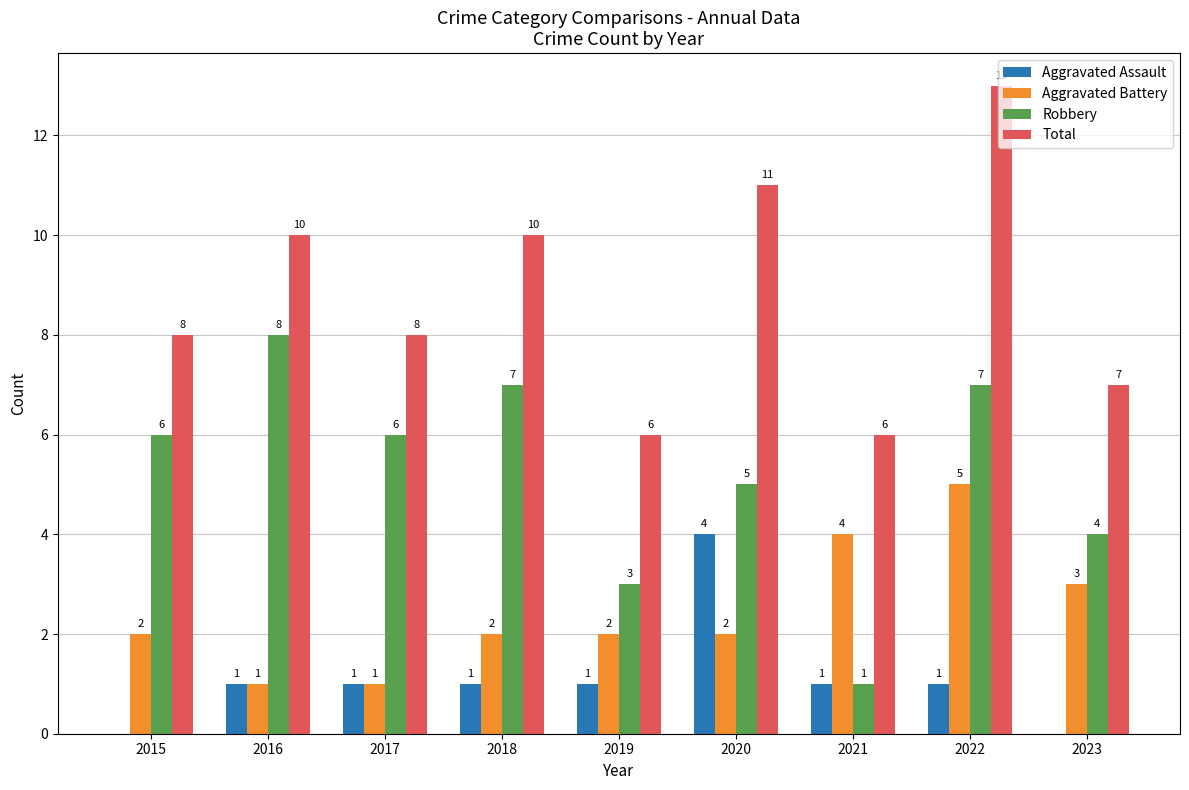

The value of Aggravated Battery at 2015 is 2. True or false?

True